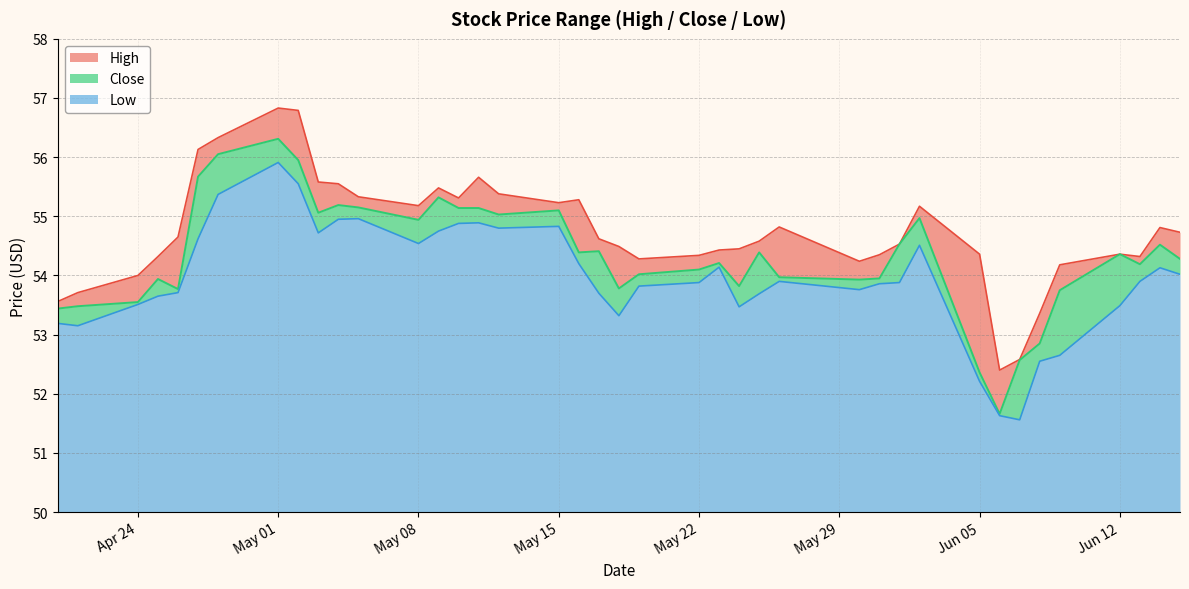

What is the lowest value of the Low series?

1.6